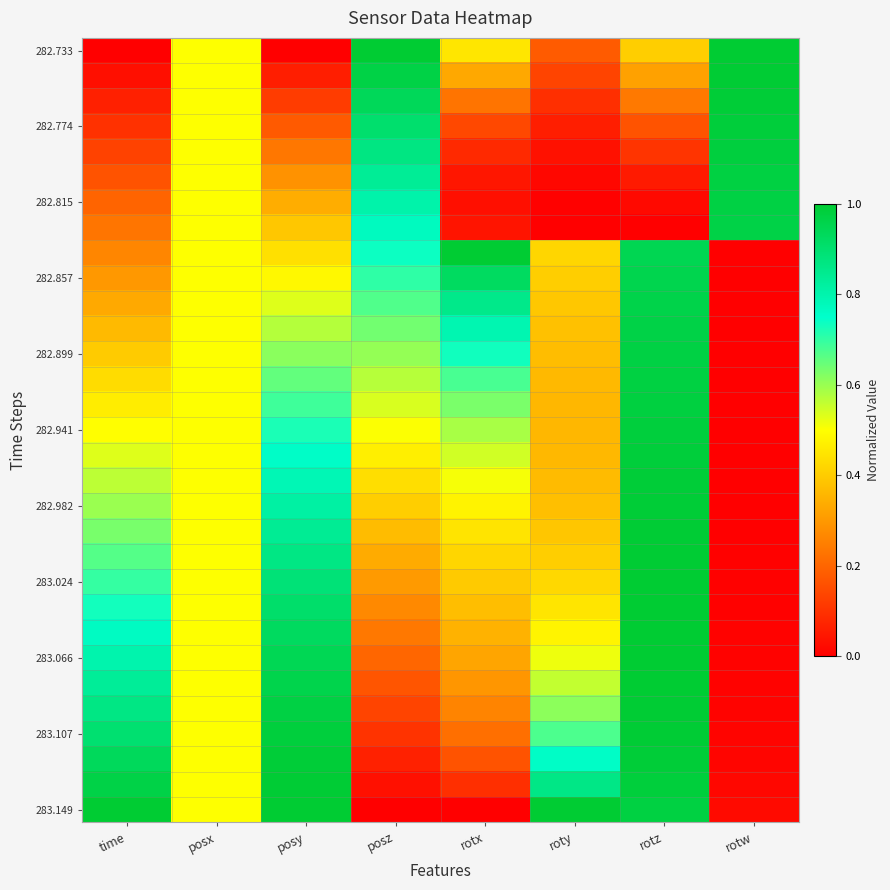

What is the spread (max minus min) of values at rotw?

1.0